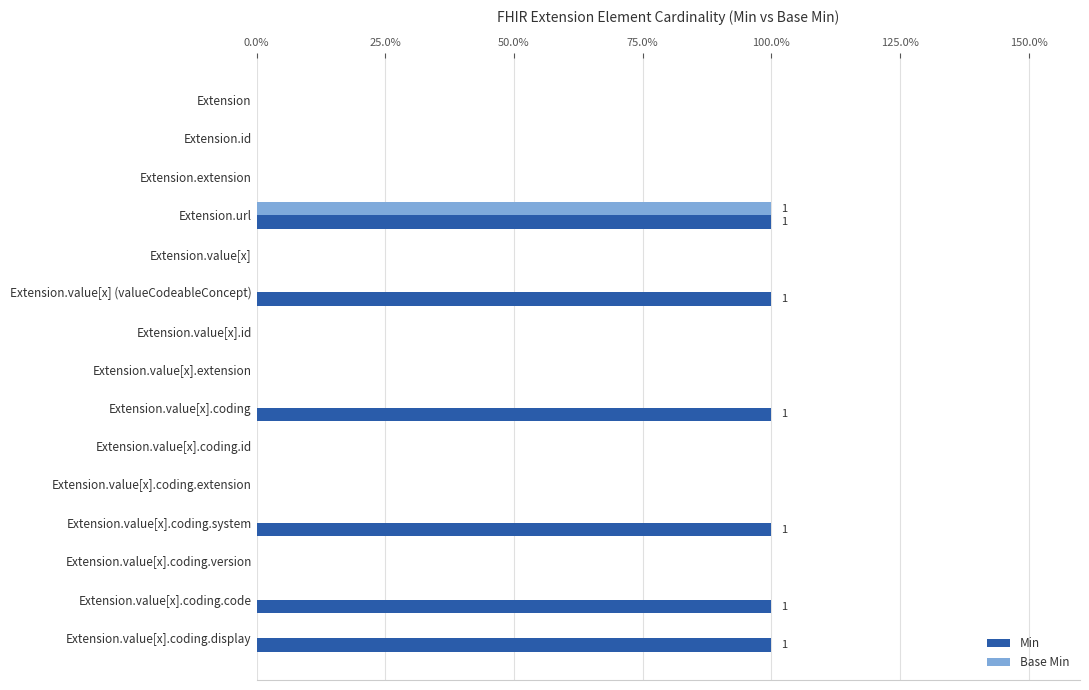

What are all the series names shown in the legend?

Min, Base Min